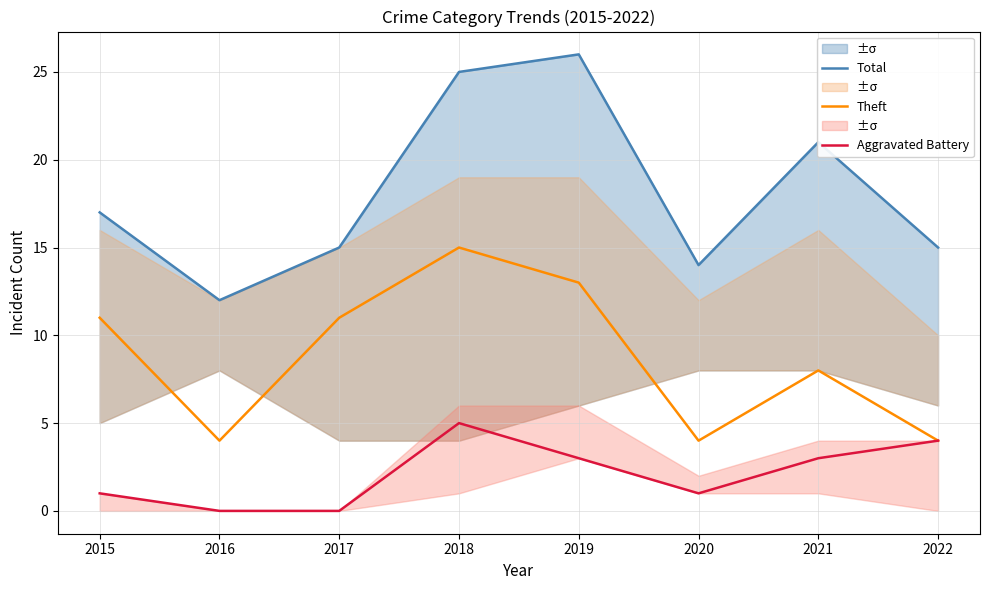

Which has a higher value, 2020 or 2015?

2015